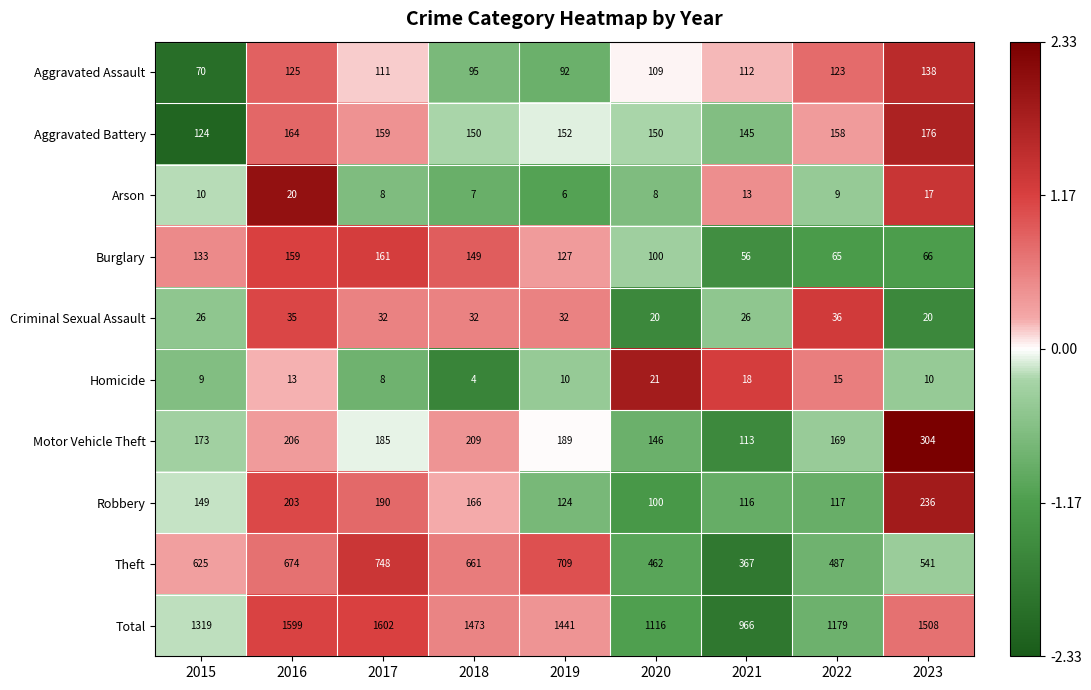

How many data points in Arson are less than 9?

4